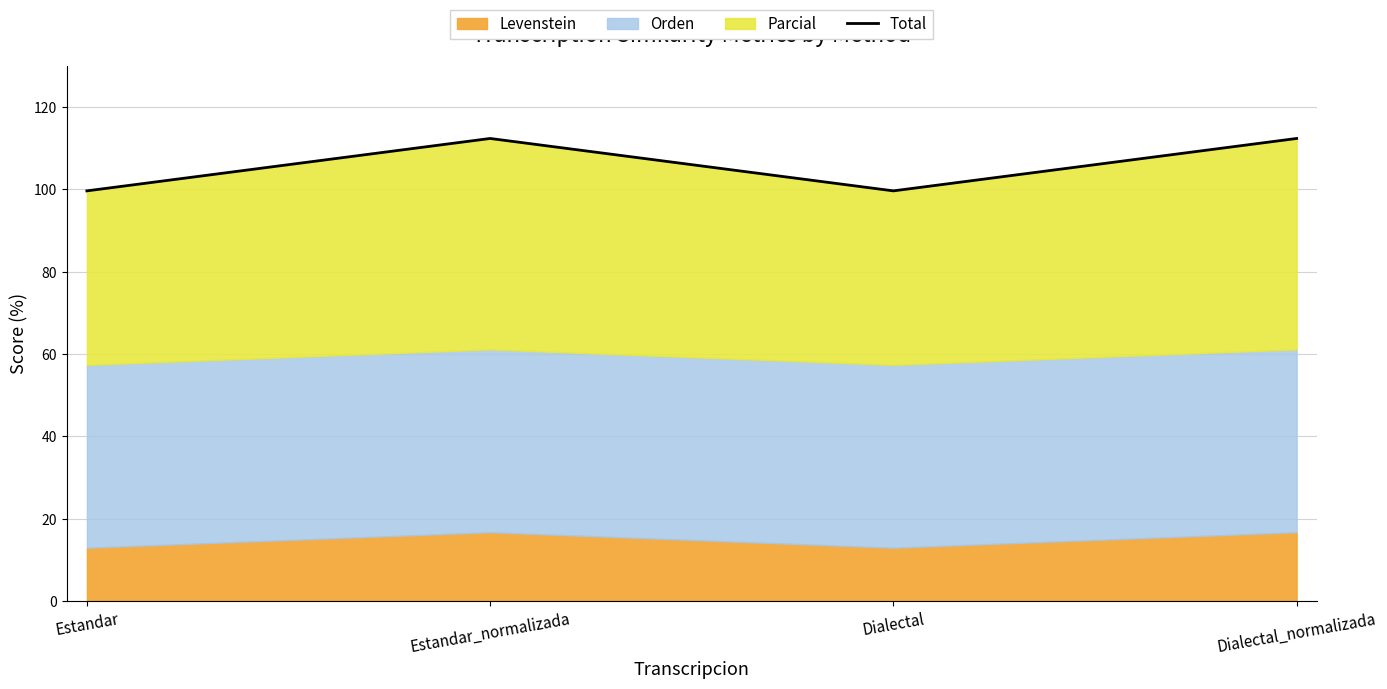

How many interior local peaks (higher than both neighbors) does the data have?

1